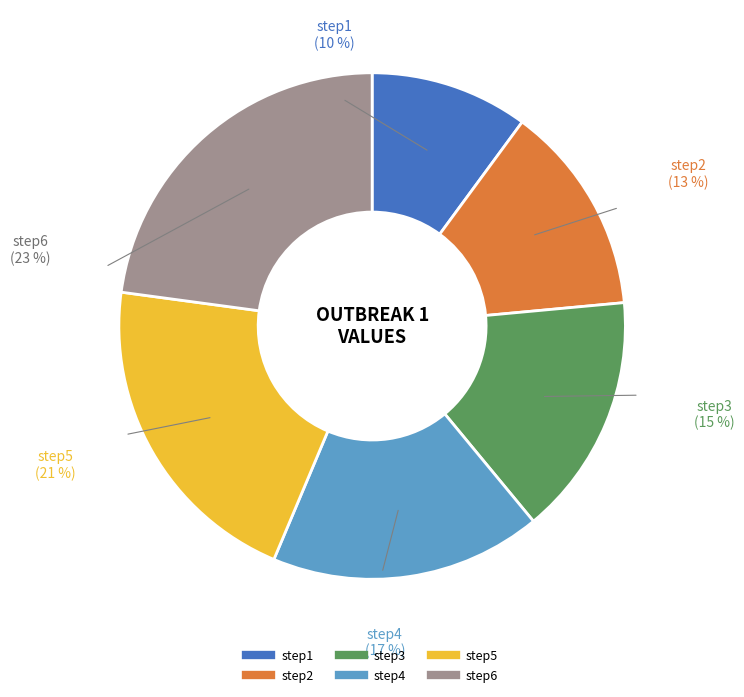

Which category has the smallest portion of the pie?

step1